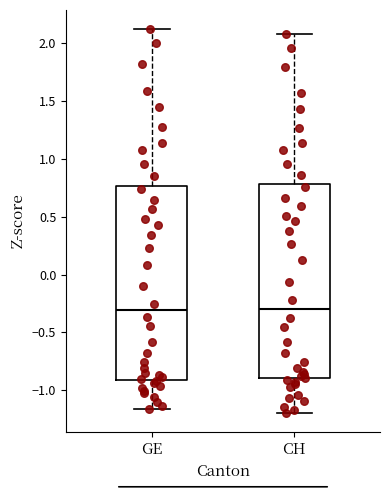

Reading left to right, transcribe this box plot: for each box, give where its median line is, the range the box spans, and where its two whiskers end, as read against the y-axis. The values are not printed on the chart, so give them approximately, as read against the axis.

GE: median -0.30, box -0.90 to 0.75, whiskers -1.15 to 2.10
CH: median -0.30, box -0.90 to 0.80, whiskers -1.20 to 2.05